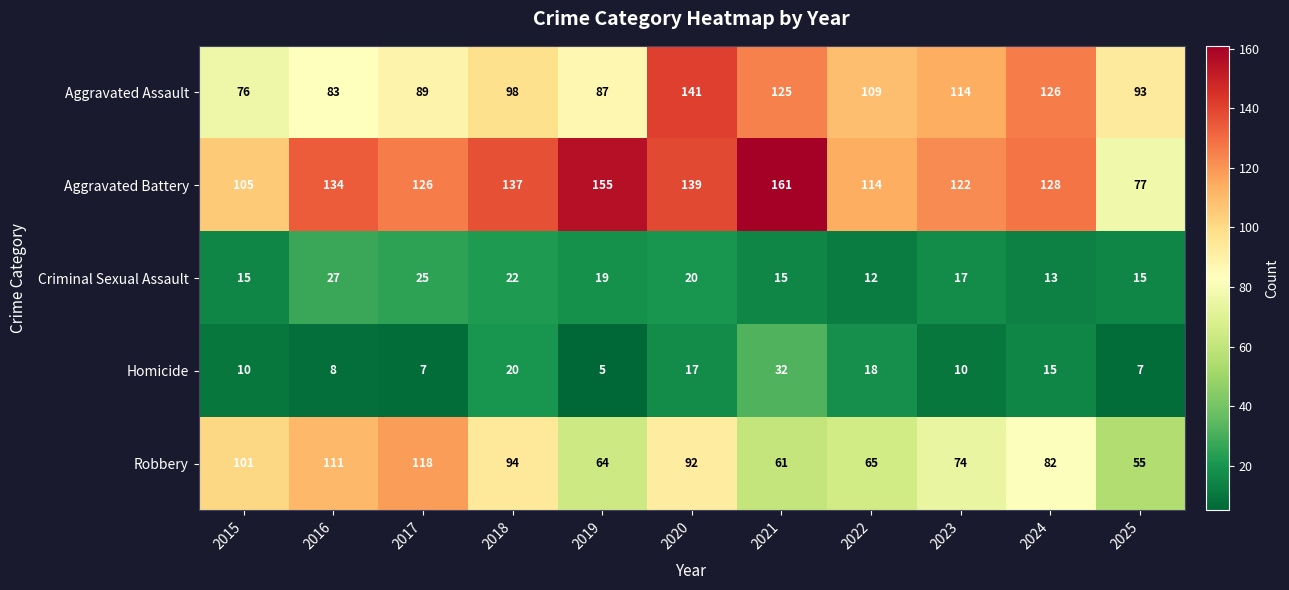

Which category has the lowest value in the Homicide series?

2019